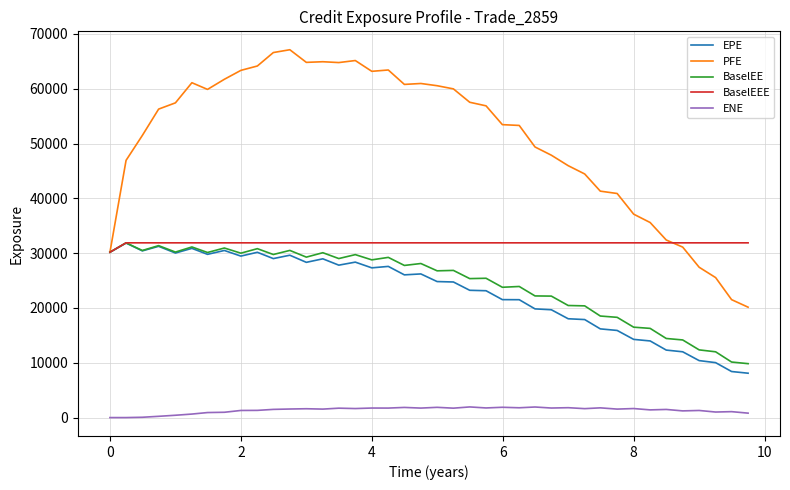

What is the minimum value for PFE?

20139.9